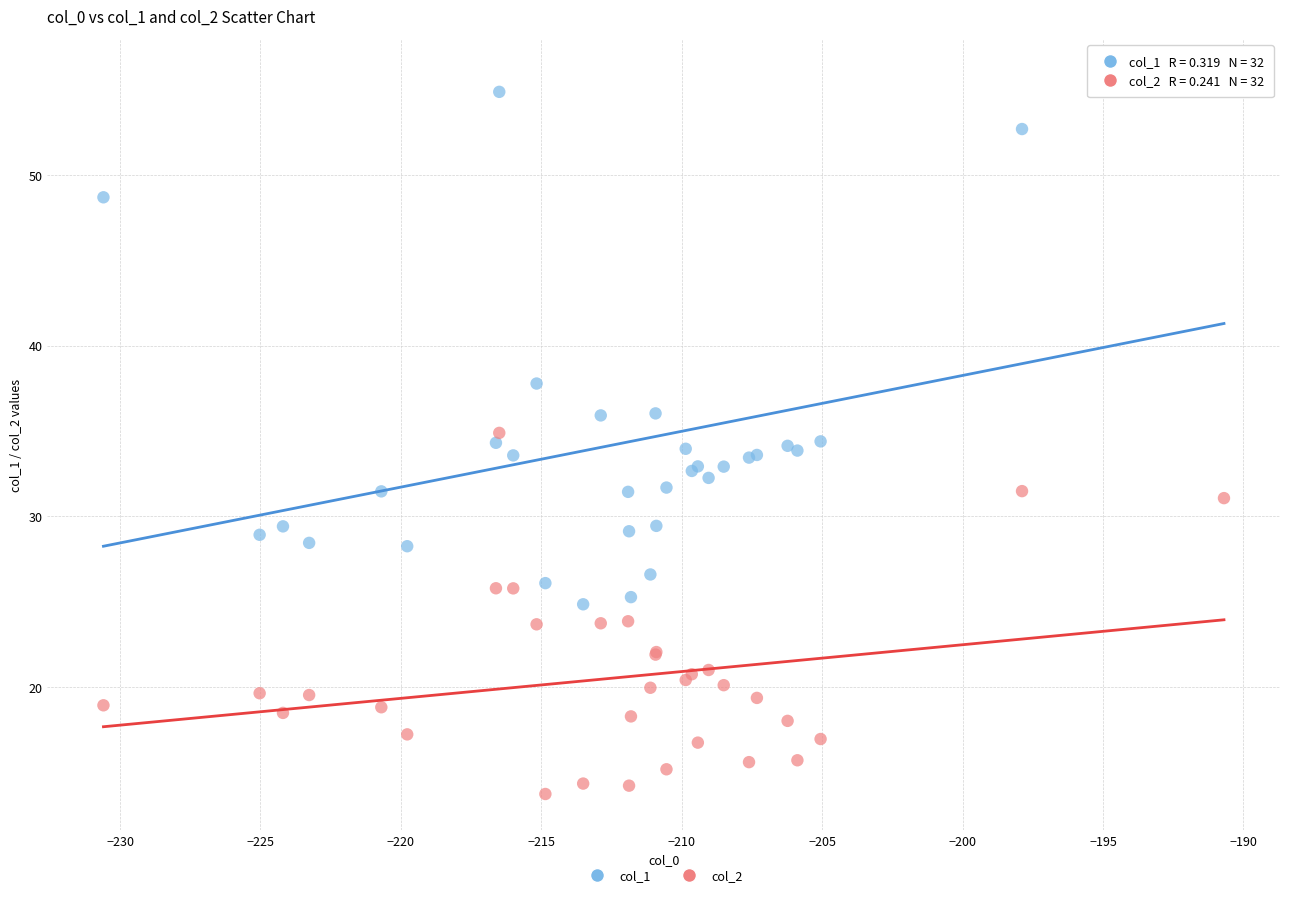

Which series reaches the minimum Y coordinate?

col_2